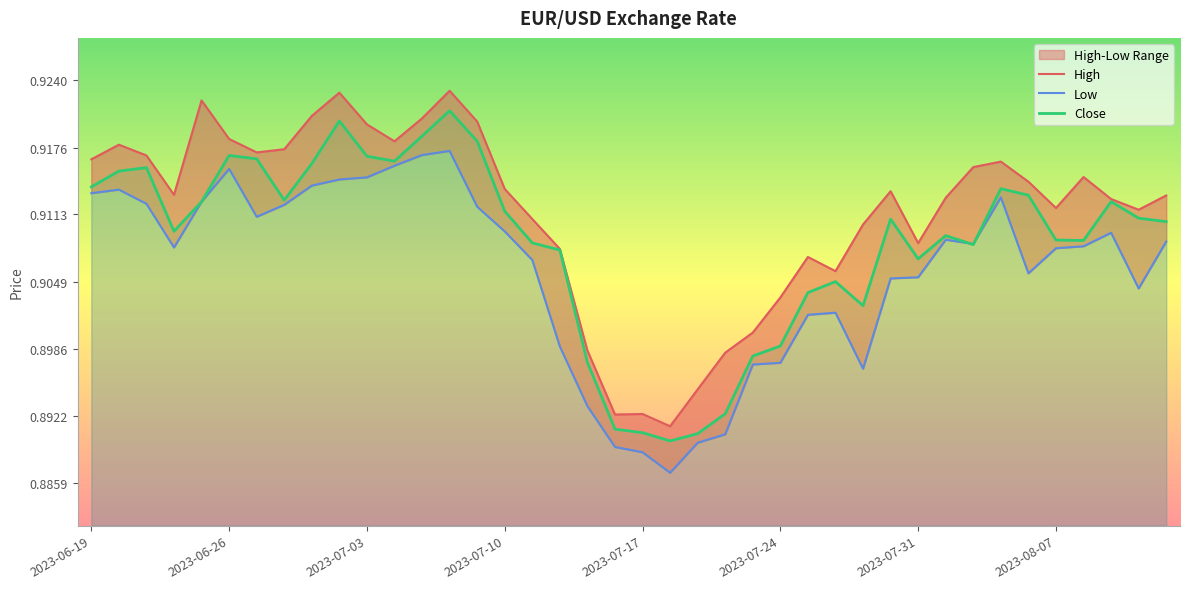

What is the smallest value displayed?

0.9